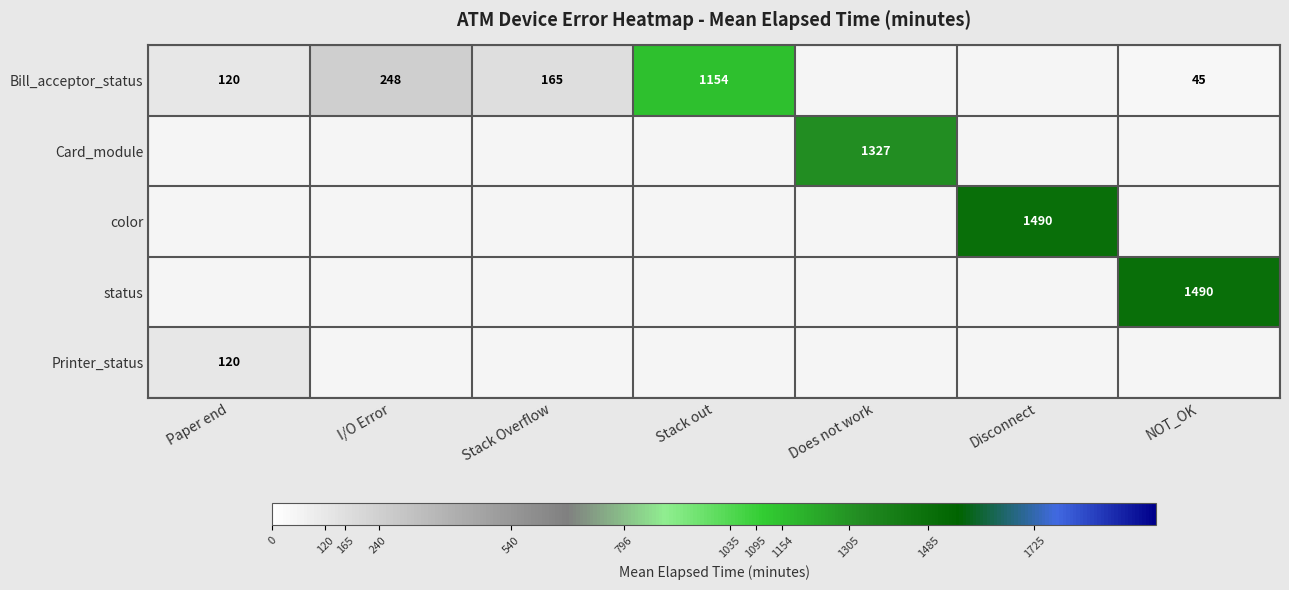

True or false: Bill_acceptor_status has a value of 72 at NOT_OK.

False